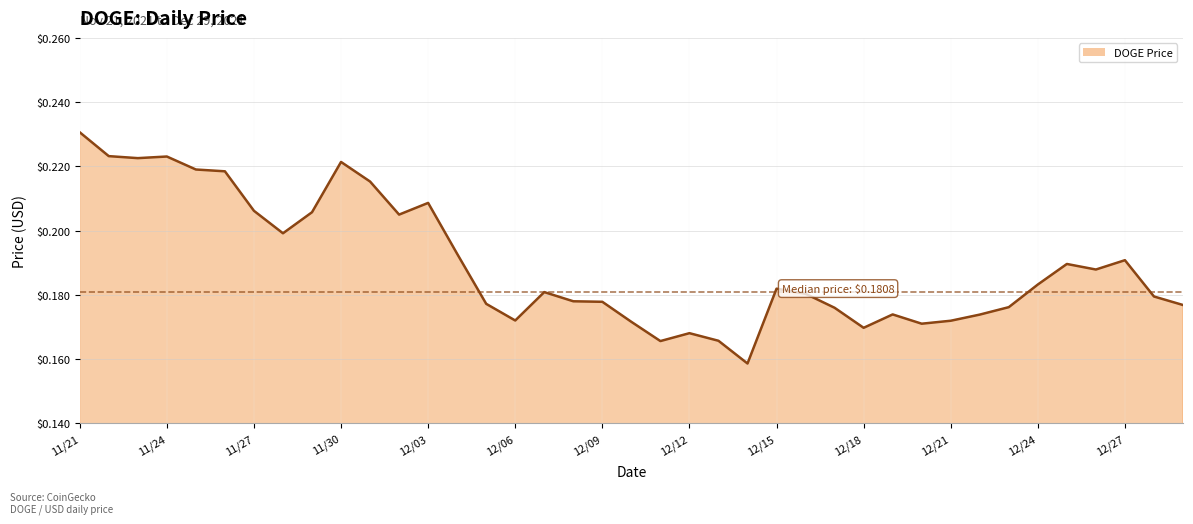

What is the difference between the maximum and minimum values?

0.1